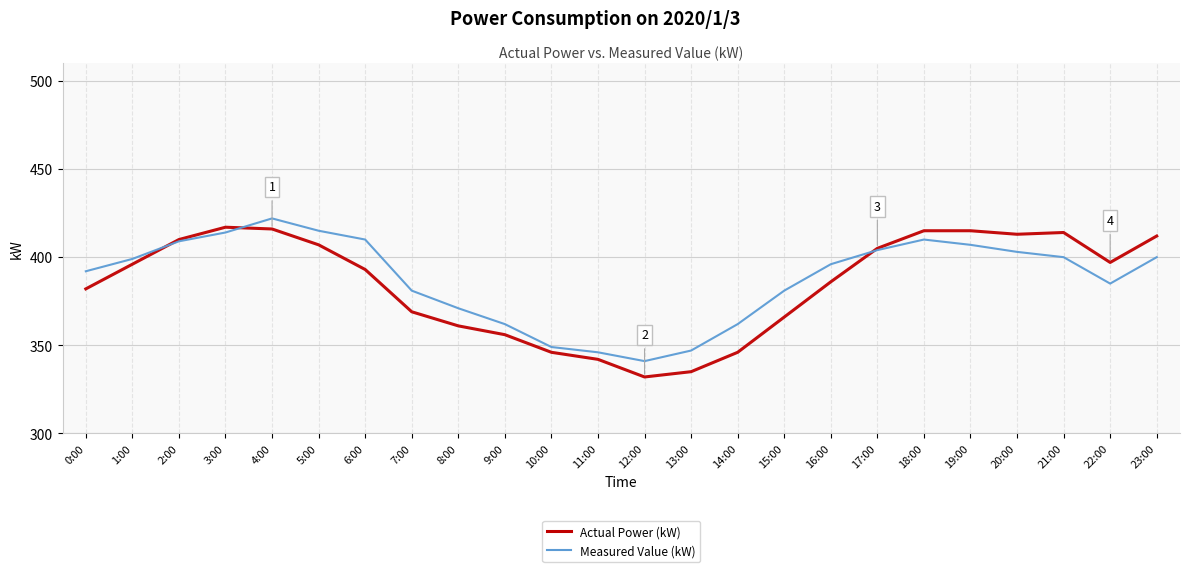

Where is Actual Power (kW) nearest to the value 374?

7:00